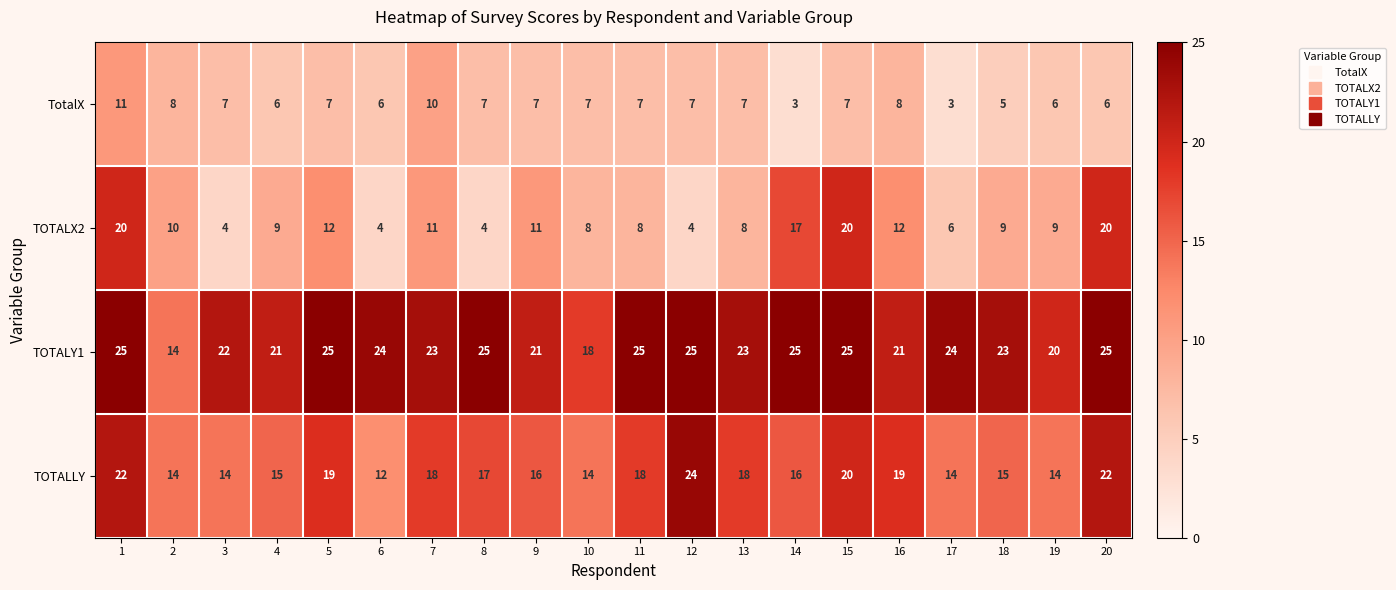

What value does the TOTALX2 series have at 16, to the nearest 10?

10